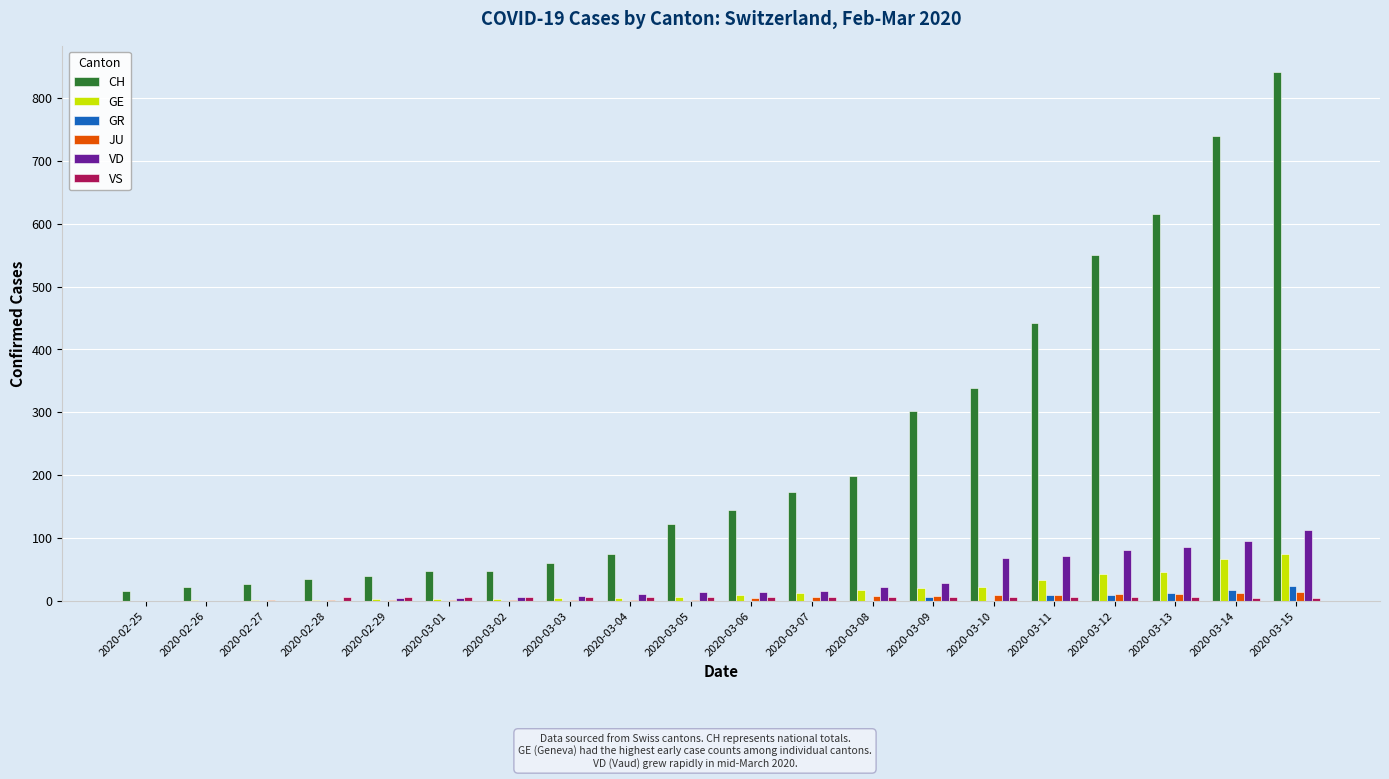

True or false: VD has a value of 68 at 2020-03-10.

True